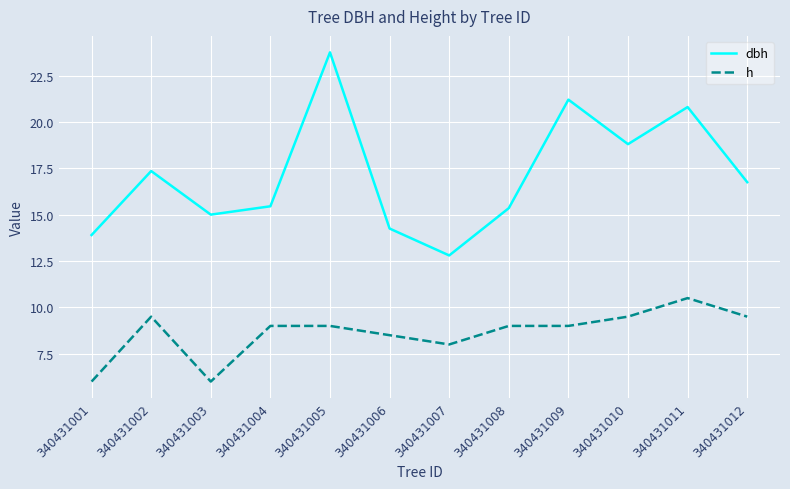

True or false: dbh has a value of 14.2 at 340431006.

True